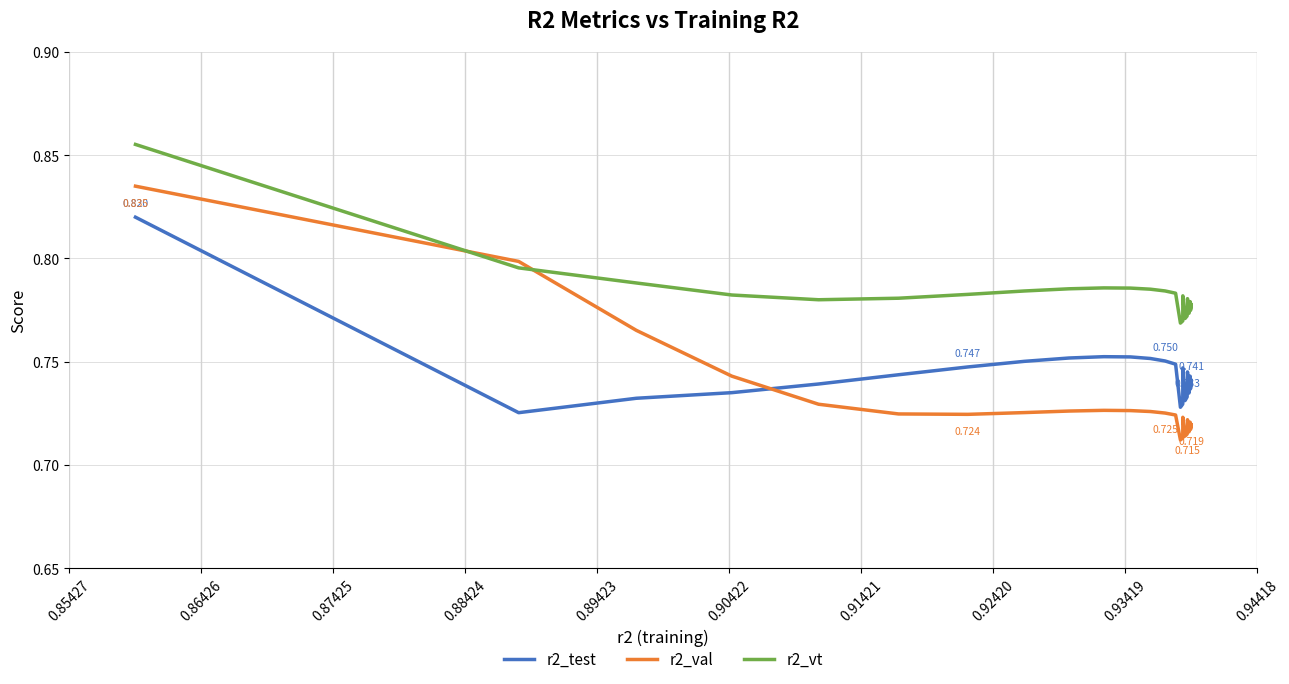

True or false: r2_test and r2_vt intersect in this chart.

False